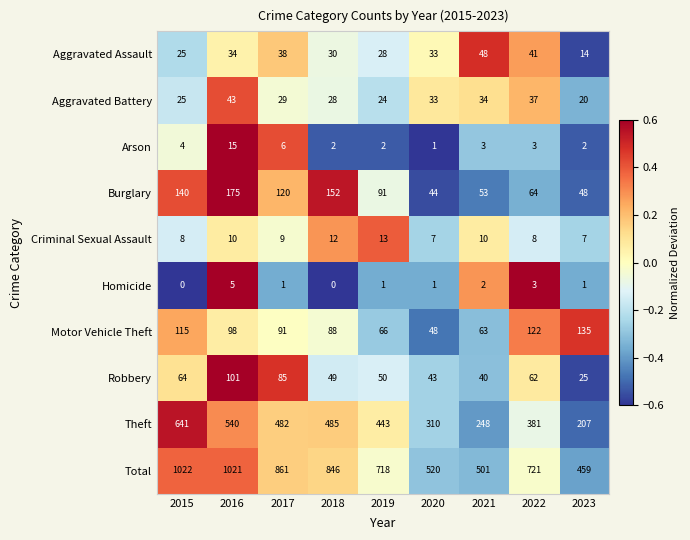

Is it true that Arson equals 6 at 2017?

True